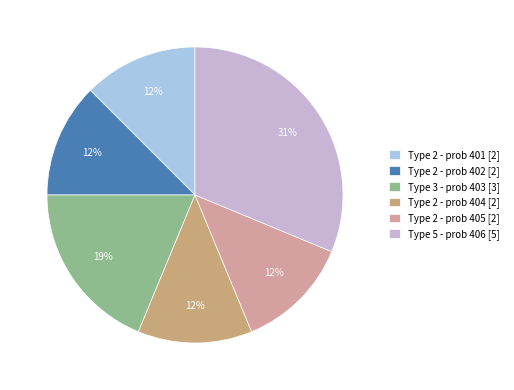

Between Type 2 - prob 405 [2] and Type 5 - prob 406 [5], which is larger?

Type 5 - prob 406 [5]